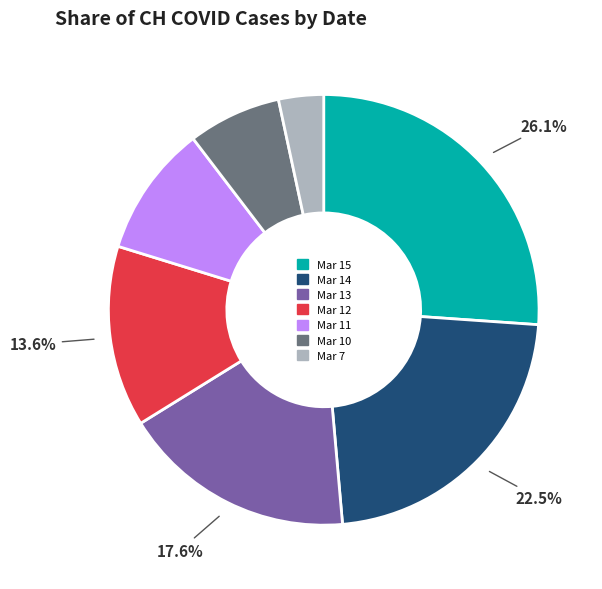

Is the sum of Mar 10 and Mar 12 greater than half?

No